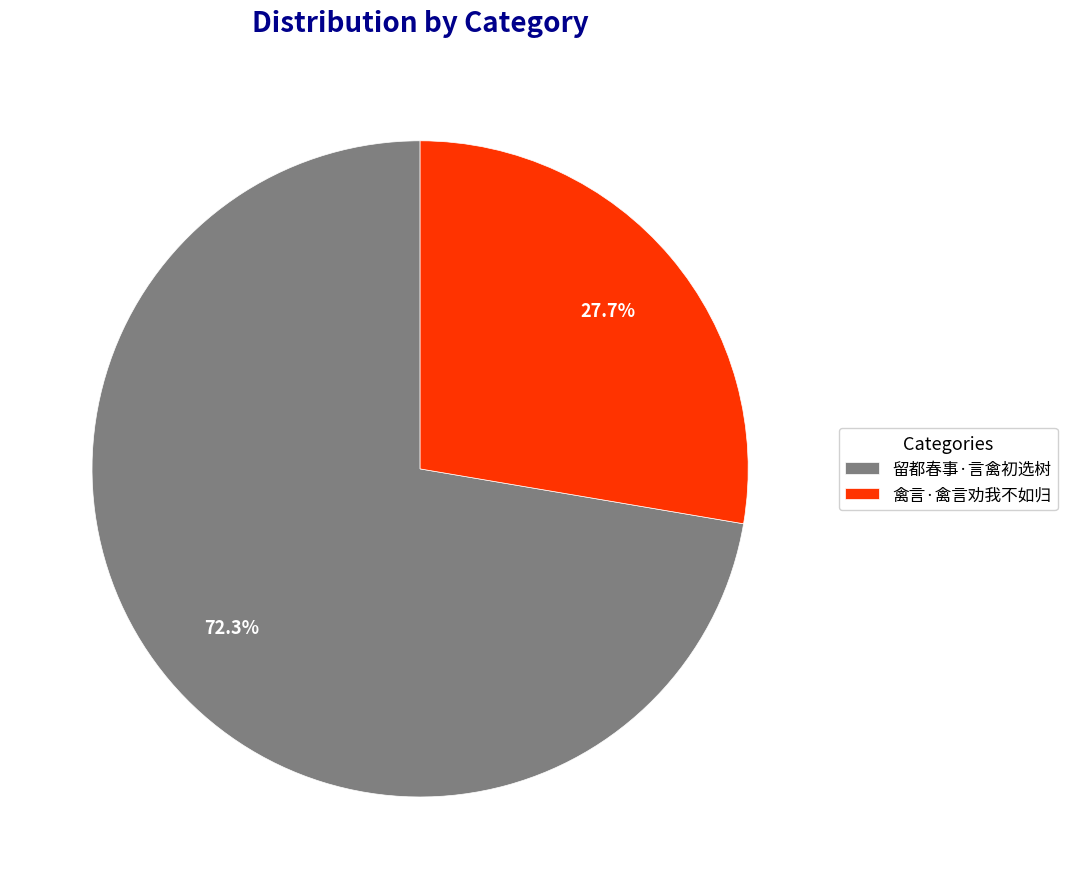

What is the largest slice in the pie chart?

留都春事·言禽初选树